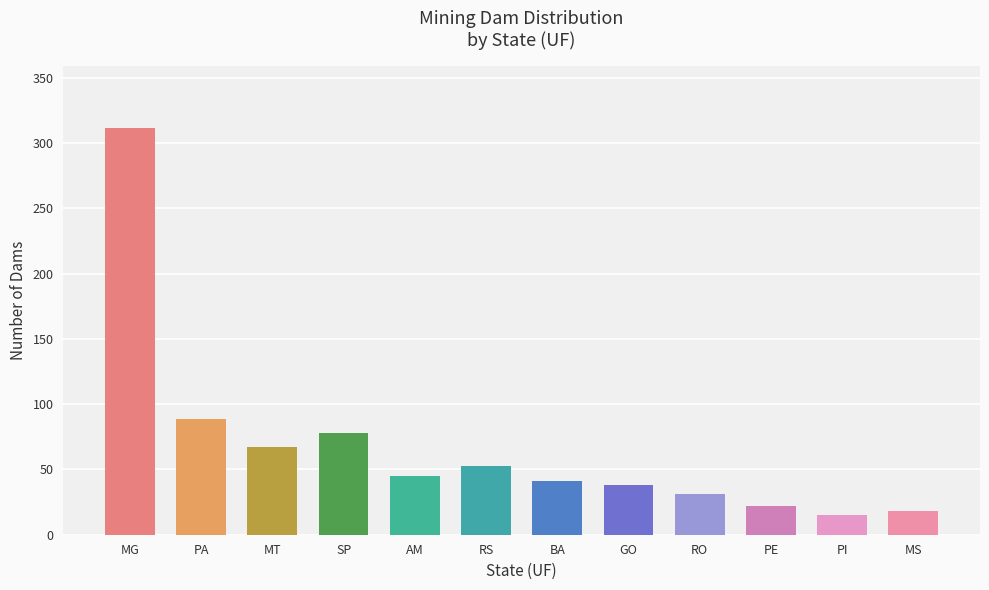

Which label corresponds to the largest value in the chart?

MG